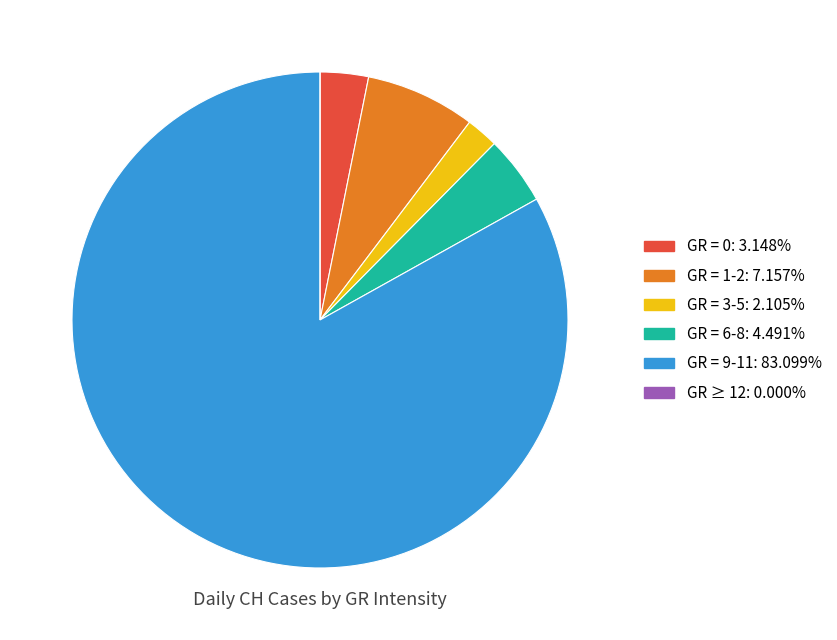

Is there any slice that represents more than half of the pie?

Yes